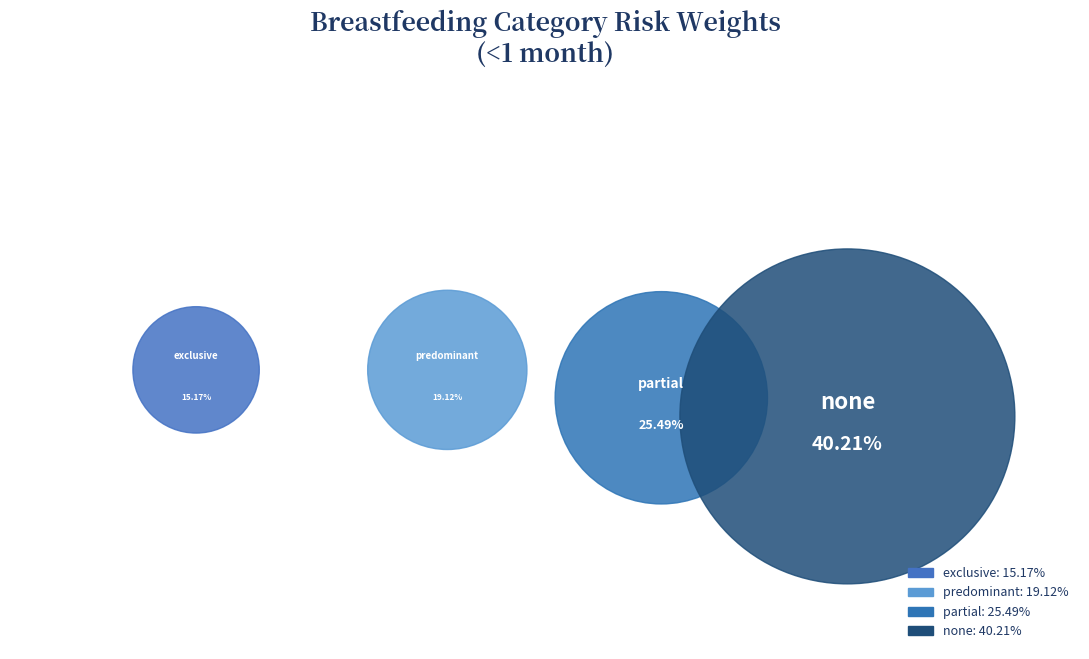

Rank the categories by value from lowest to highest.

exclusive, predominant, partial, none